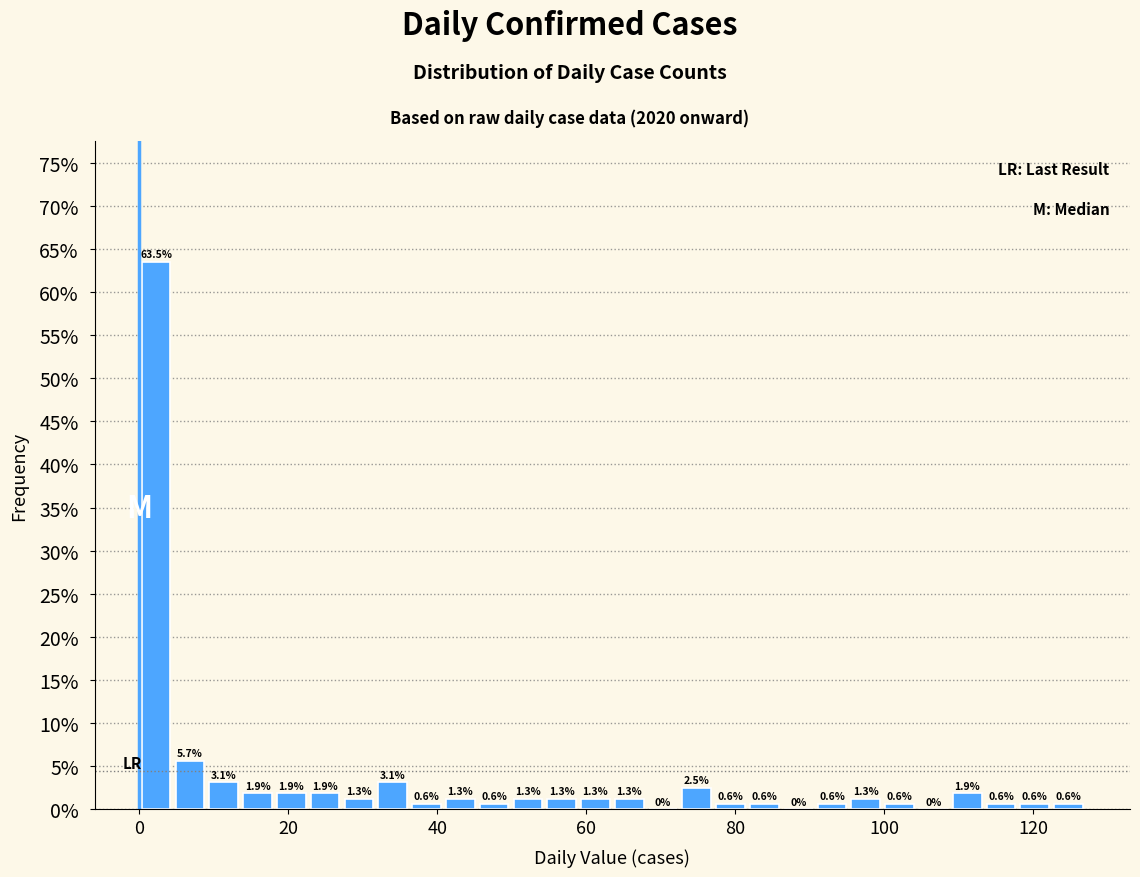

Around what value on the x-axis is the tallest bar? Give the approximate position of its centre, as read against the axis.

2